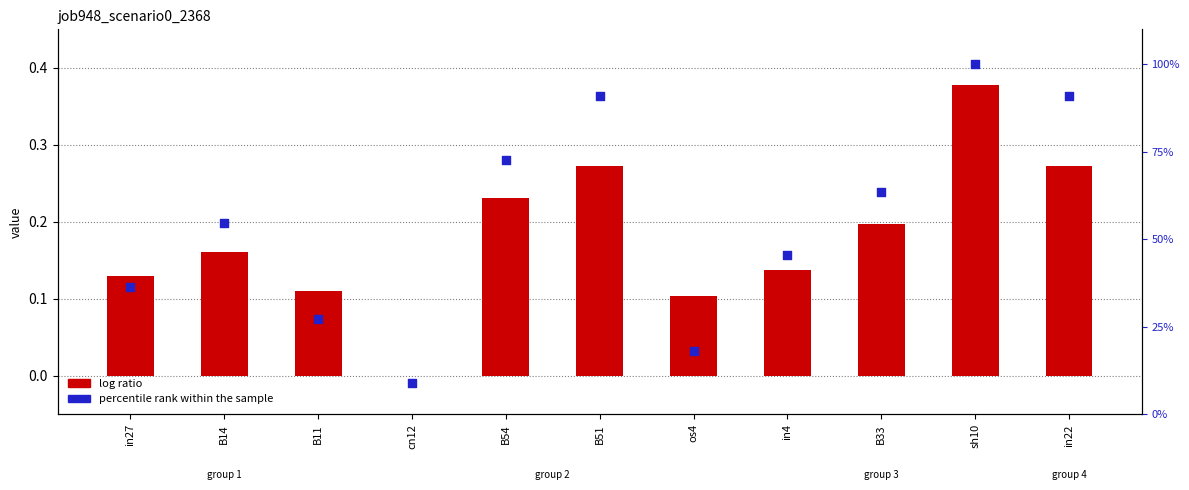

Which series has the widest spread of Y values?

percentile rank within the sample